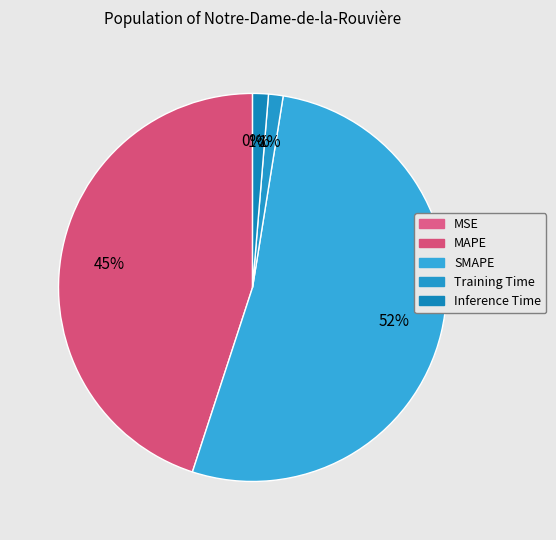

Is it true that MSE is 1% of the pie?

False